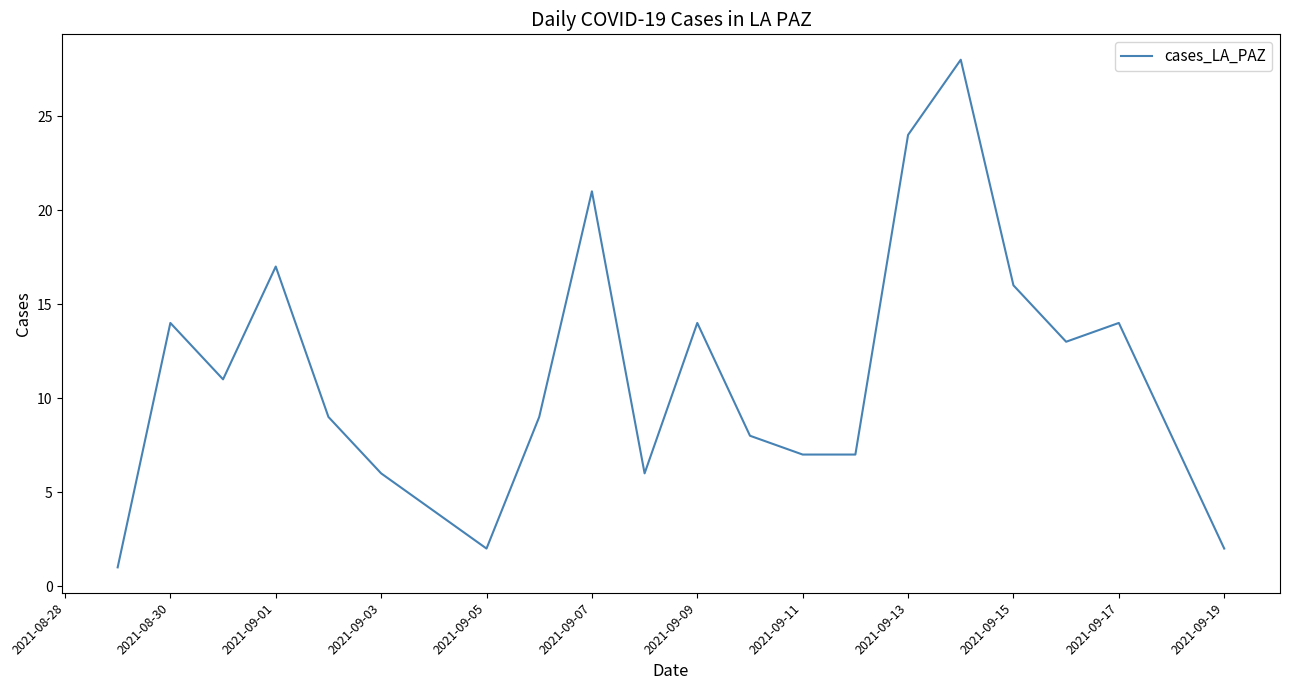

What is the minimum value shown in the chart?

1